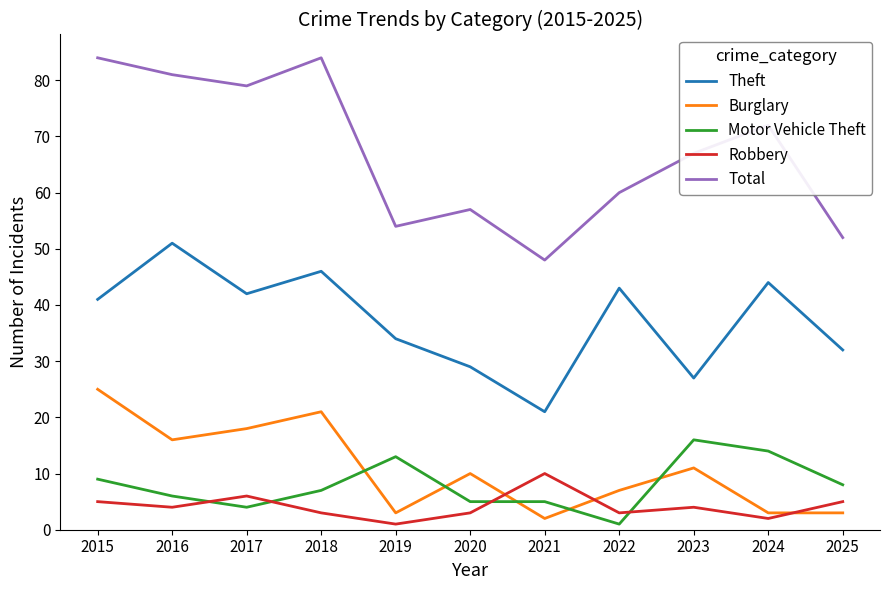

At 2021, list the series in order from largest to smallest.

Total, Theft, Robbery, Motor Vehicle Theft, Burglary